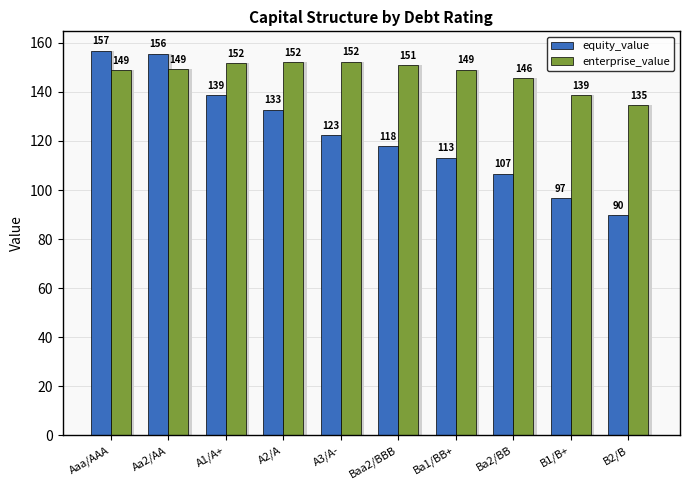

Reading left to right, list all the values displayed in this chart.

equity_value: Aaa/AAA=156.9	Aa2/AA=155.7	A1/A+=138.7	A2/A=132.8	A3/A-=122.5	Baa2/BBB=118.0	Ba1/BB+=113.2	Ba2/BB=106.7	B1/B+=96.7	B2/B=89.8
enterprise_value: Aaa/AAA=149.1	Aa2/AA=149.4	A1/A+=151.9	A2/A=152.1	A3/A-=152.4	Baa2/BBB=150.9	Ba1/BB+=149.1	Ba2/BB=145.6	B1/B+=138.6	B2/B=134.7